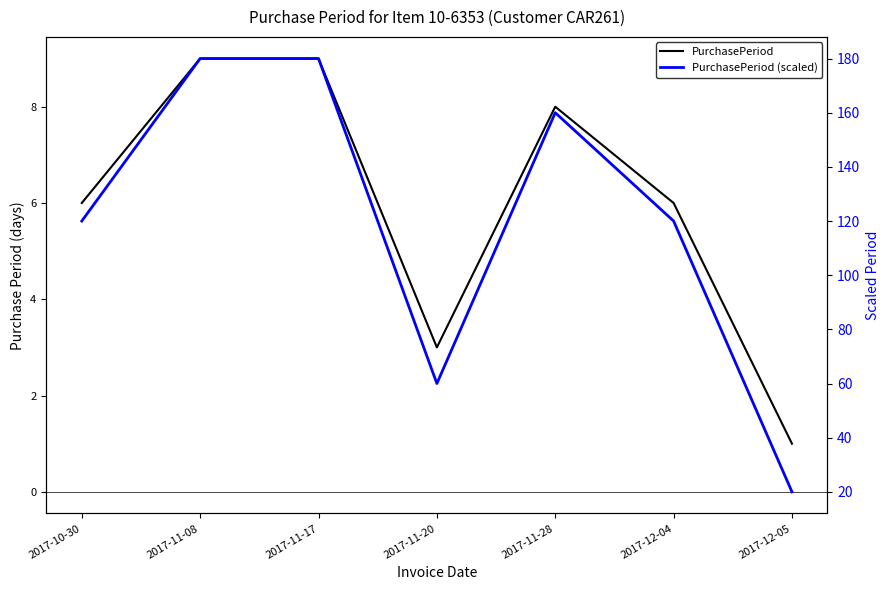

What is the maximum value for PurchasePeriod?

9